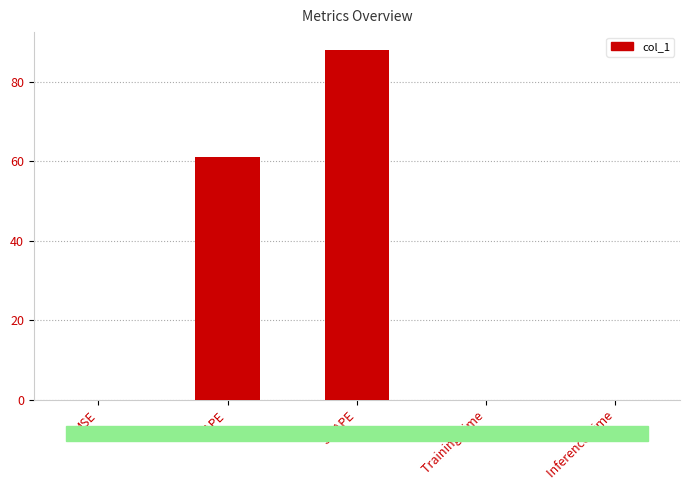

The chart shows a value of 88.1 at SMAPE. True or false?

True